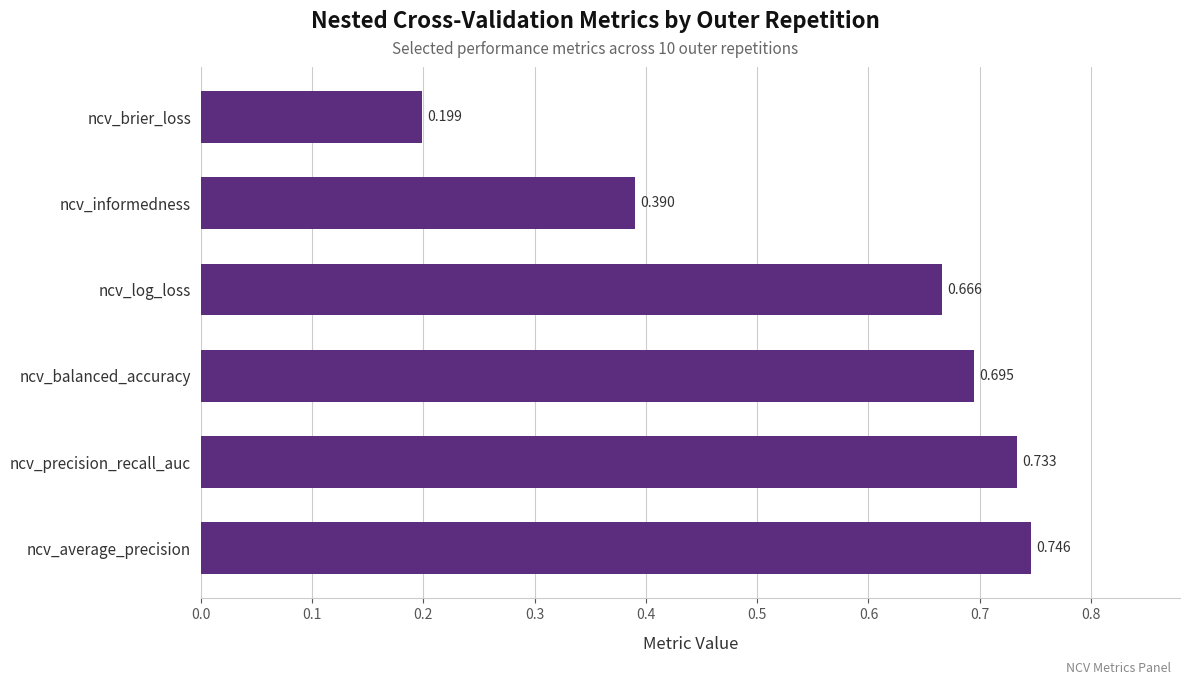

Rank the categories by value from lowest to highest.

ncv_brier_loss, ncv_informedness, ncv_log_loss, ncv_balanced_accuracy, ncv_precision_recall_auc, ncv_average_precision